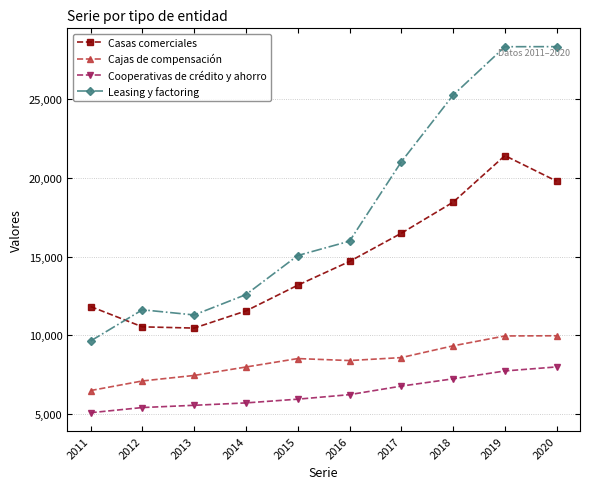

At how many categories does at least one series exceed 27323?

2